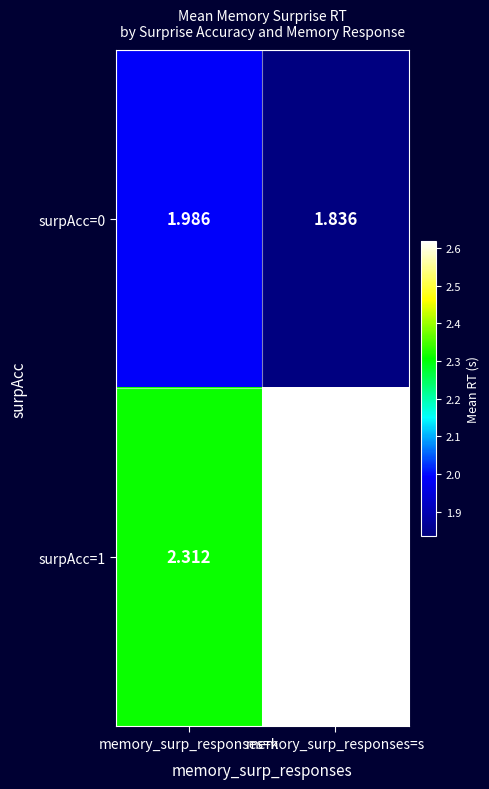

At which label is surpAcc=0 closest to 1?

memory_surp_responses=s